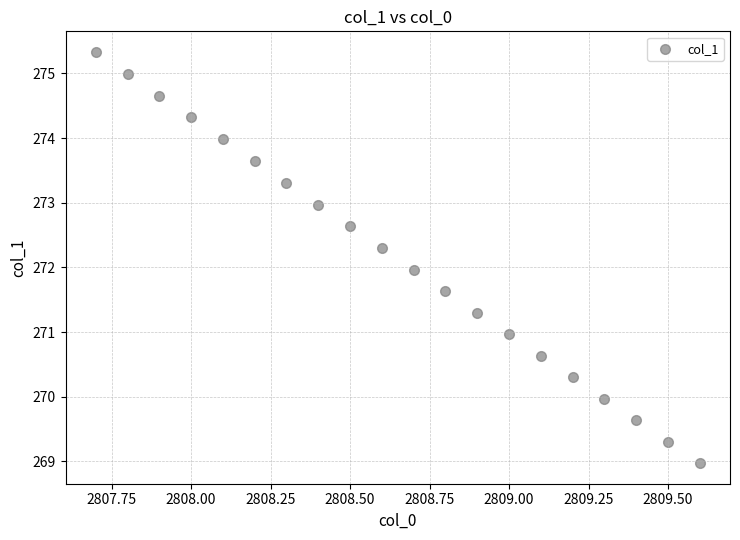

What is the range of X values (max minus min)?

1.9